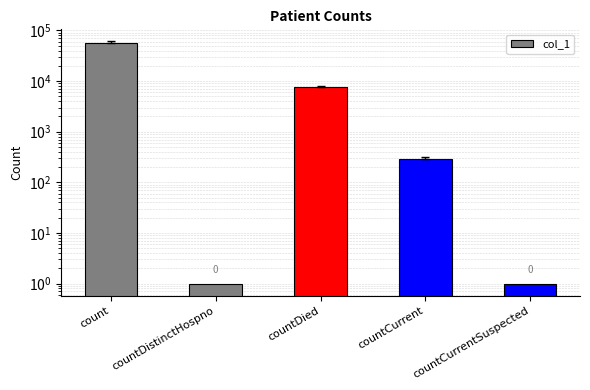

What is the difference between the second highest and minimum values?

7788